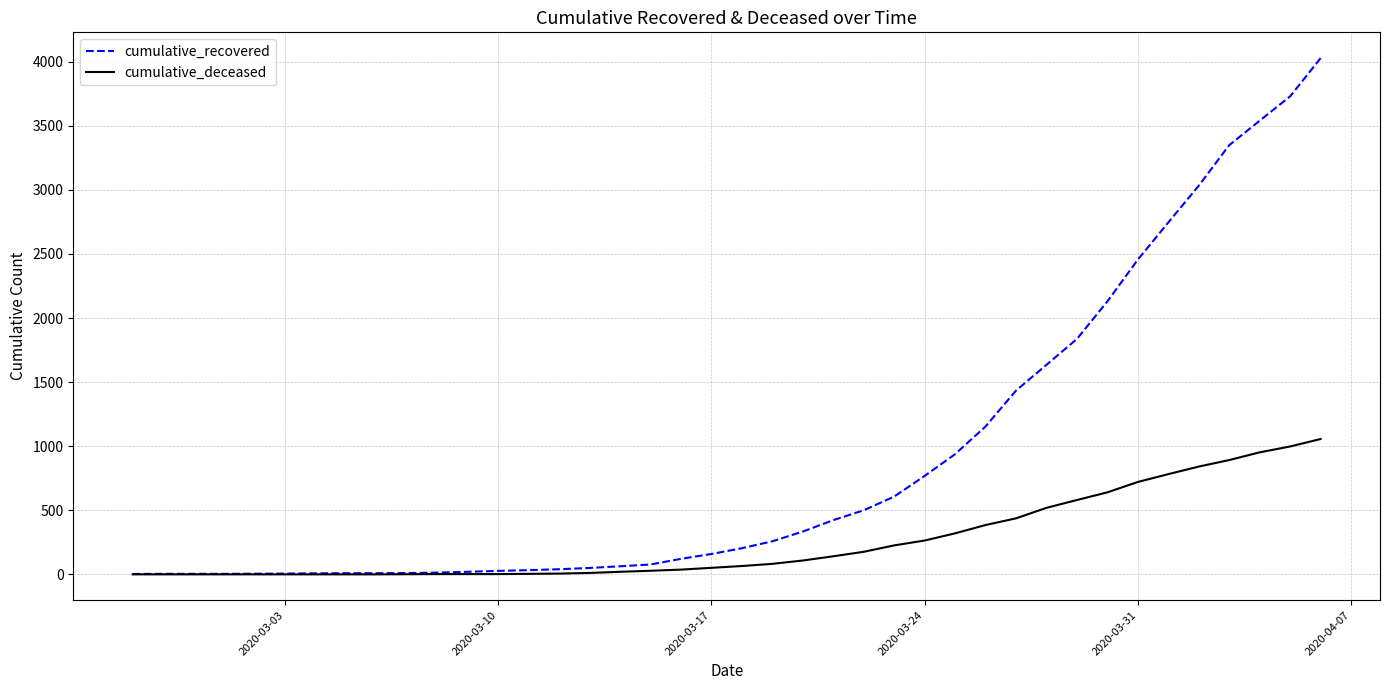

Rank the series by their maximum value, from lowest to highest.

cumulative_deceased, cumulative_recovered